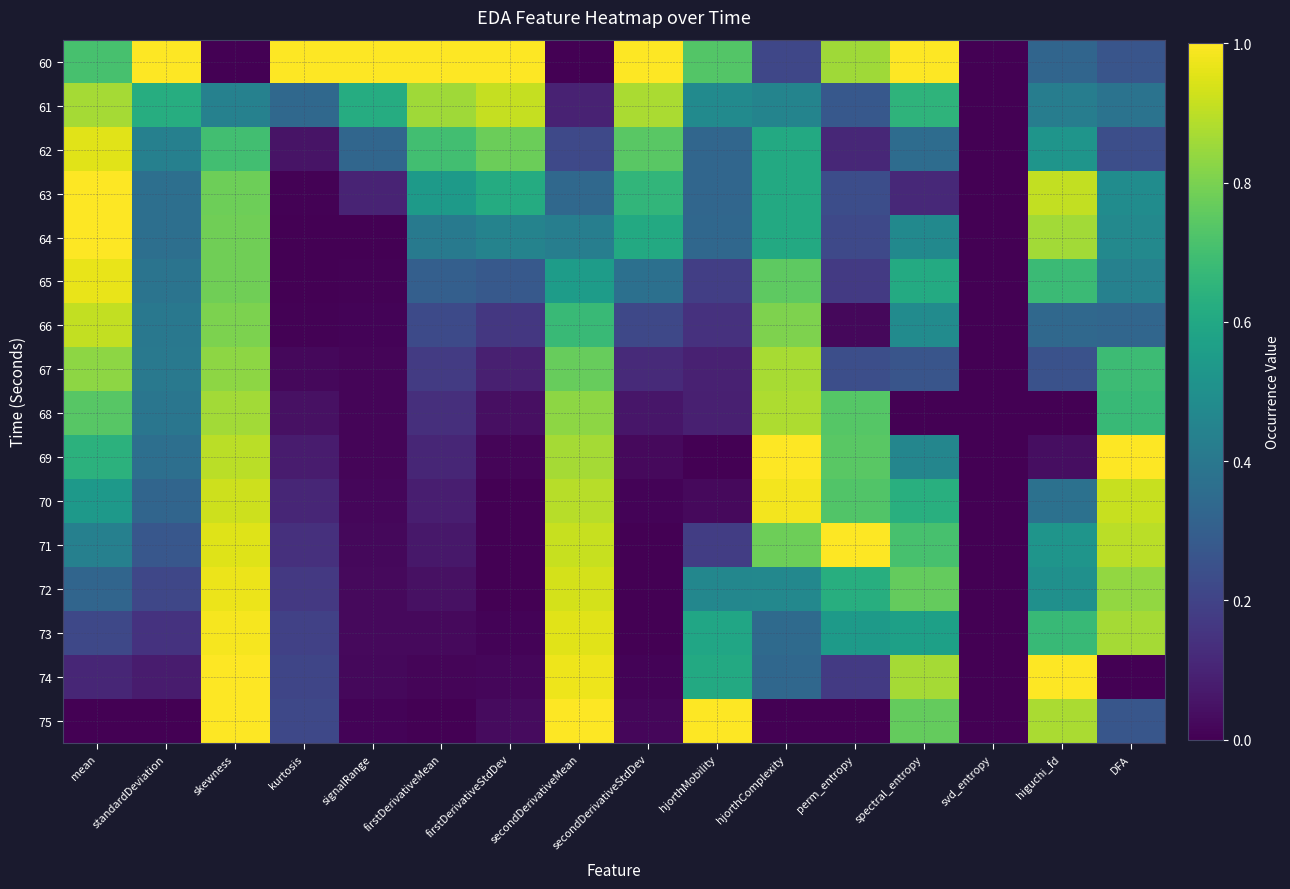

What is the difference between the highest and lowest values at perm_entropy?

1.0